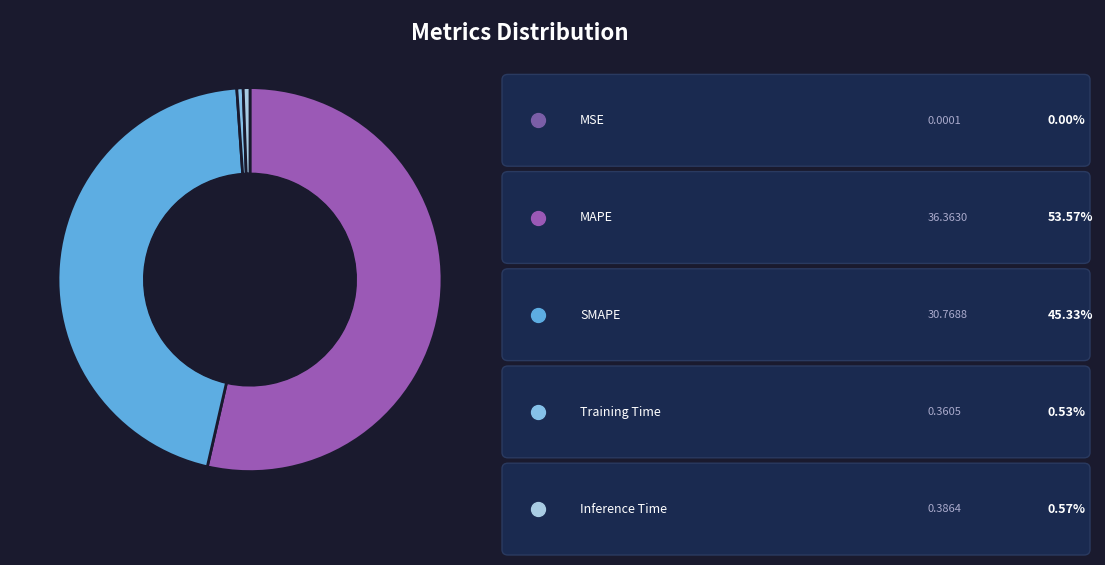

How many segments does this pie chart have?

5